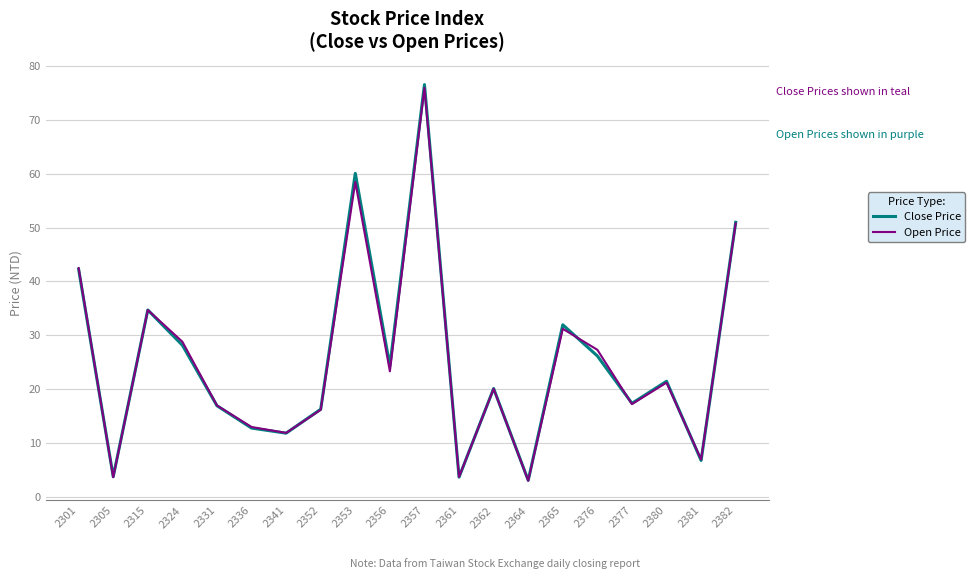

How many lines are shown in the chart?

2